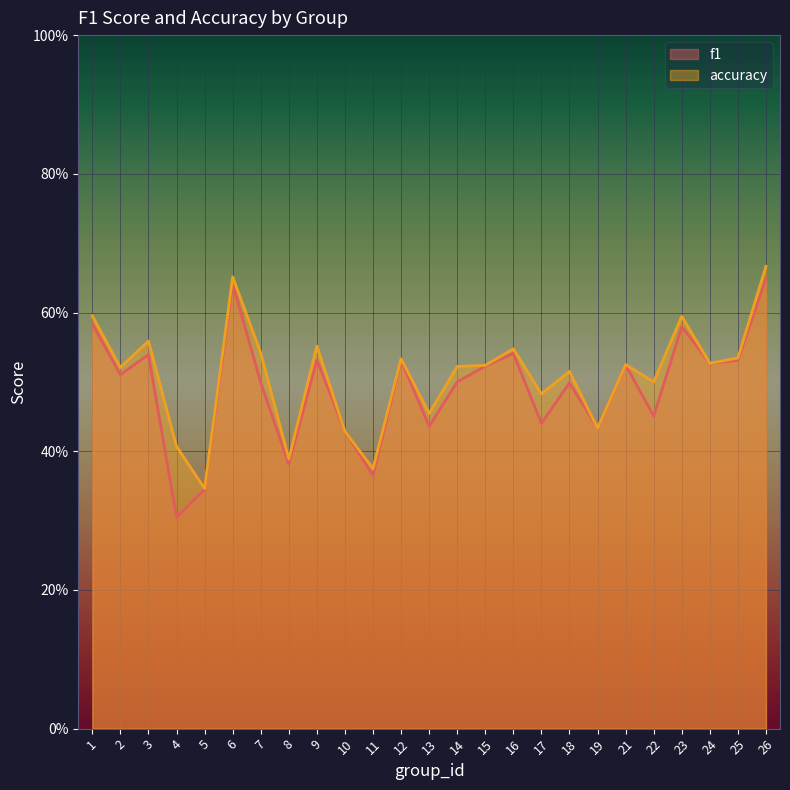

What is the average value of the accuracy series?

0.5